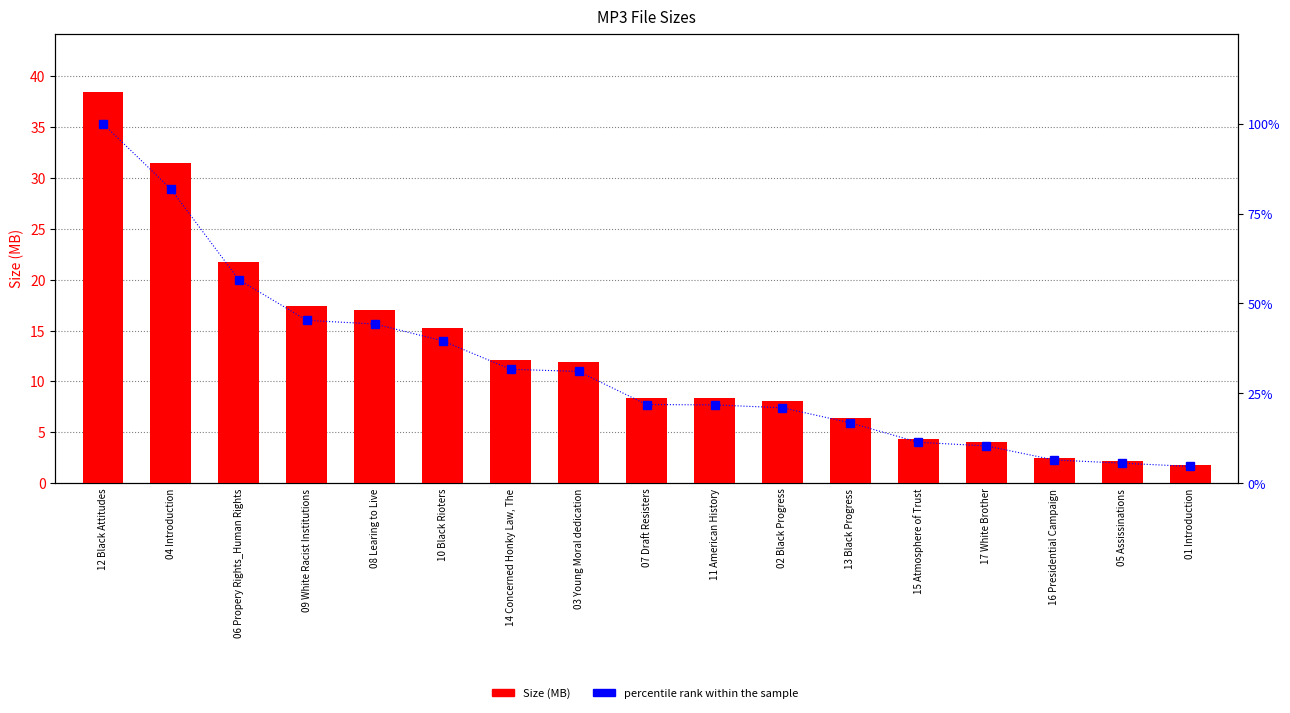

Are the bars horizontal?

No